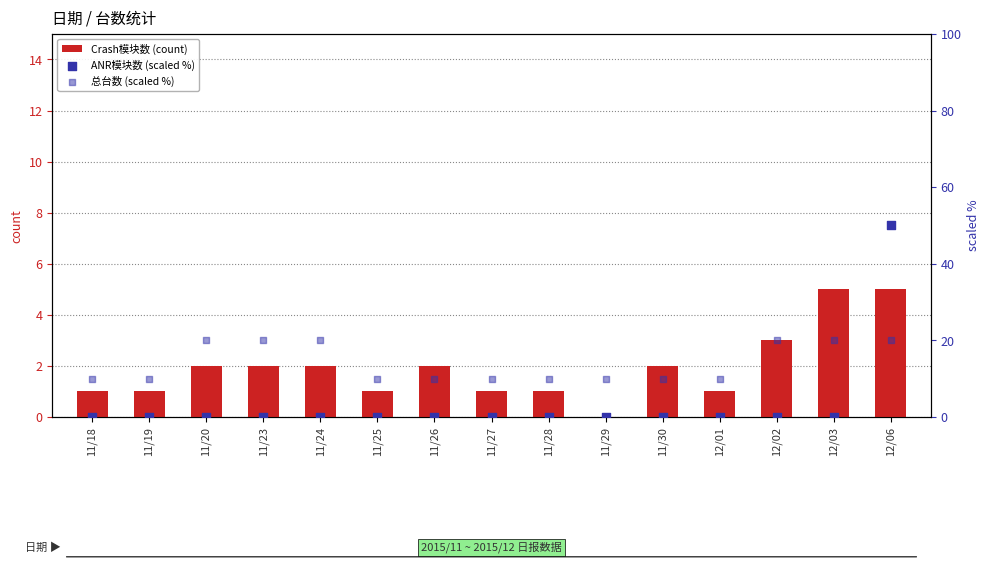

What are all the series names shown in the legend?

Crash模块数 (count), ANR模块数 (scaled %), 总台数 (scaled %)